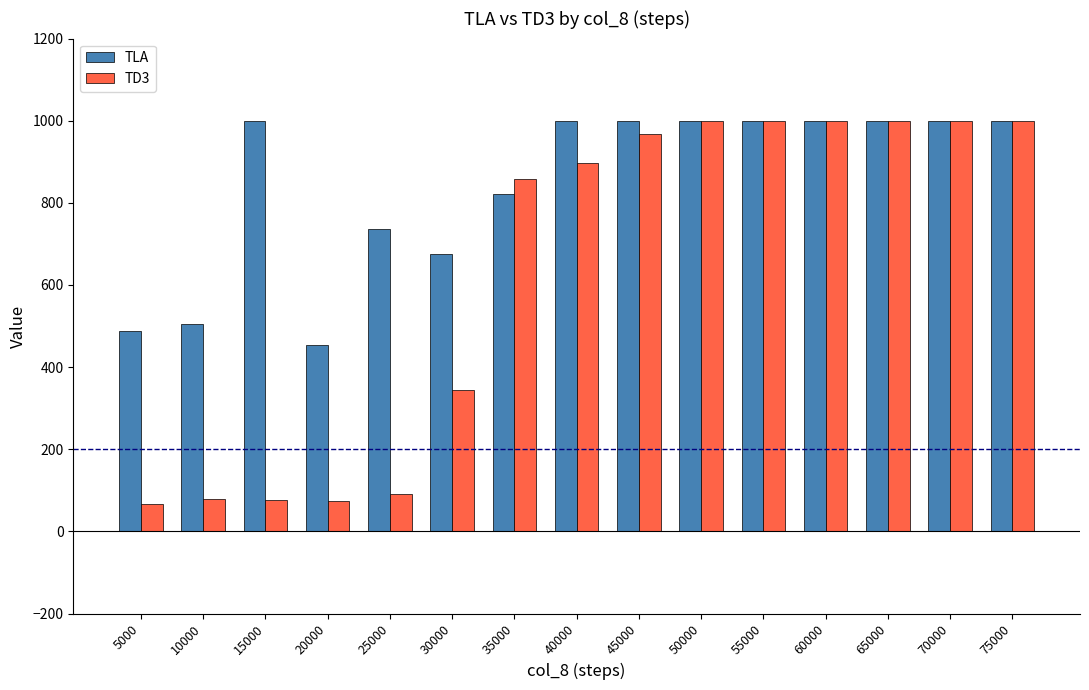

What is the total value across all series at 55000?

2000.0